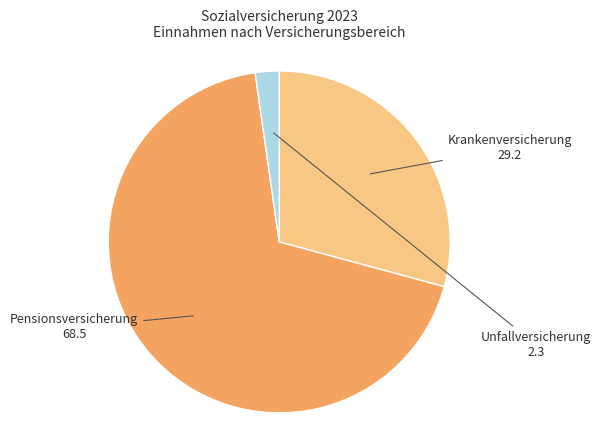

Rank the categories by value from lowest to highest.

Unfallversicherung, Krankenversicherung, Pensionsversicherung